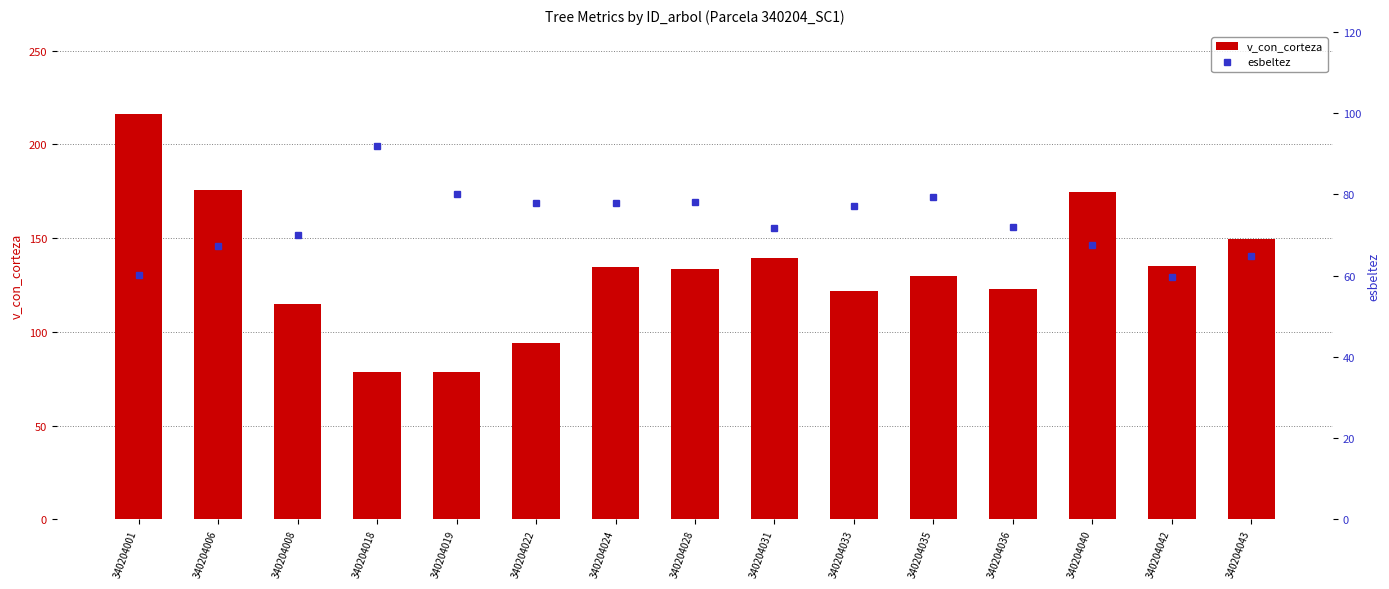

Rank the series by their maximum value, from highest to lowest.

v_con_corteza, esbeltez